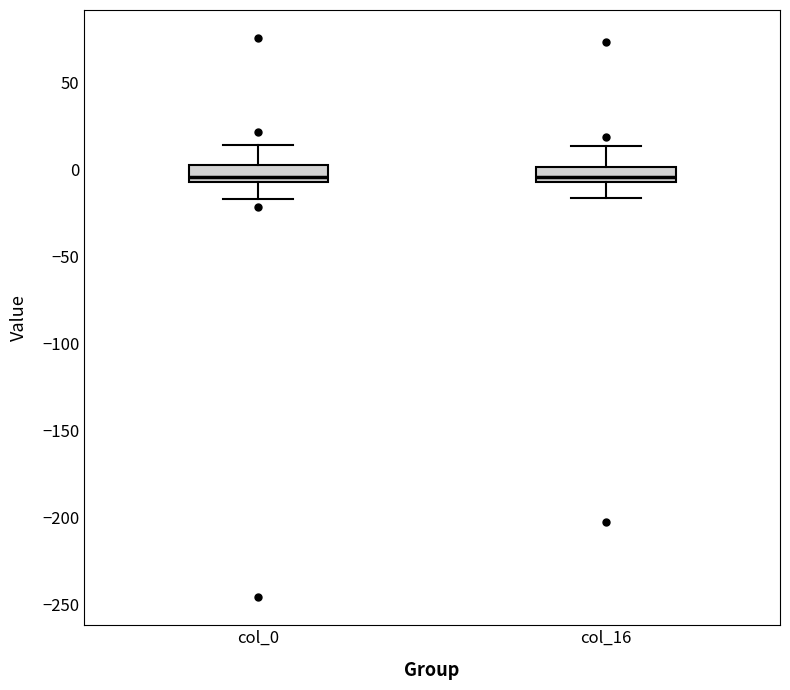

Where is the lower edge of the box for col_0 on the y-axis? The values are not printed on the chart, so give them approximately, as read against the axis.

-5